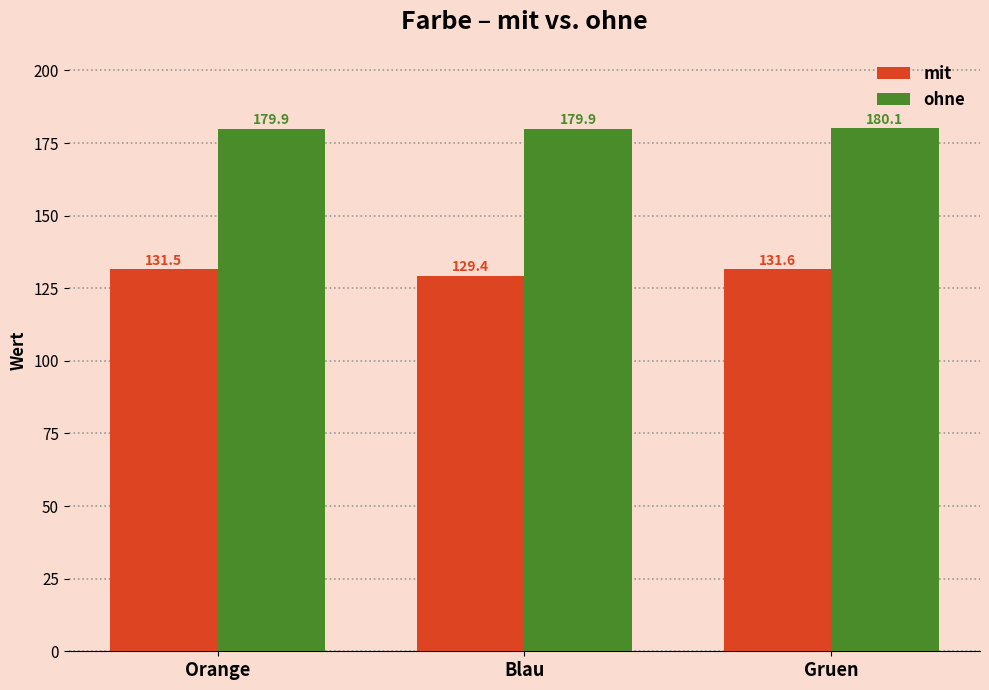

Which category has the highest value across all series?

Gruen